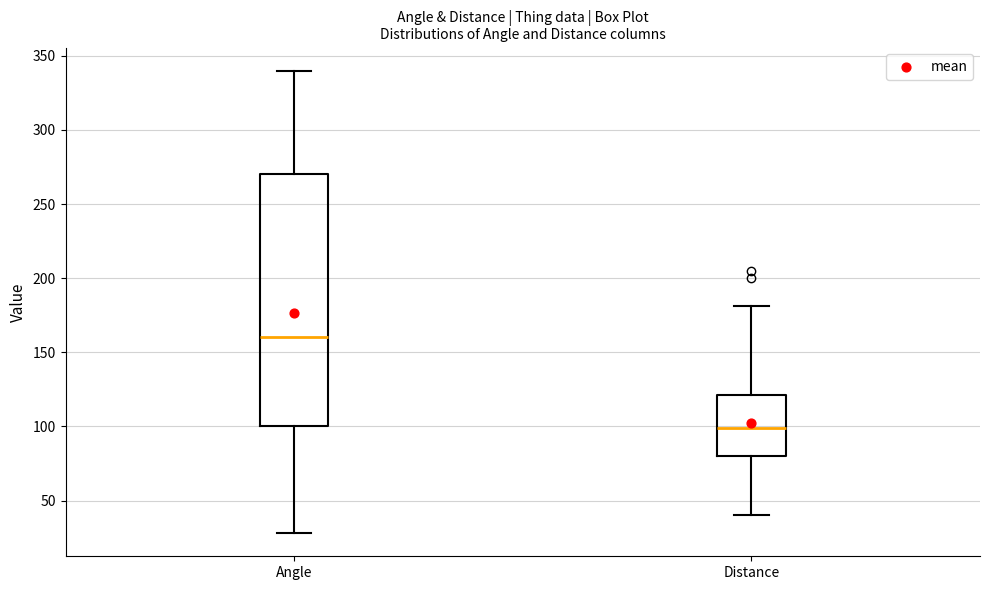

Reading left to right, transcribe this box plot: for each box, give where its median line is, the range the box spans, and where its two whiskers end, as read against the y-axis. The values are not printed on the chart, so give them approximately, as read against the axis.

Angle: median 160, box 100 to 270, whiskers 30 to 340
Distance: median 100, box 80 to 120, whiskers 40 to 180